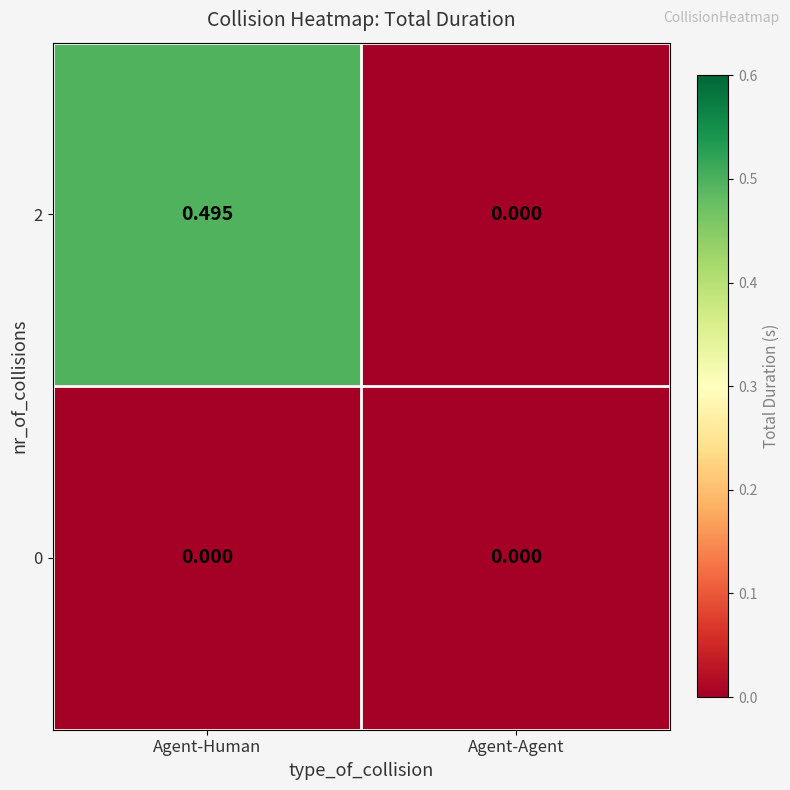

Where is 2 nearest to the value 0?

Agent-Agent